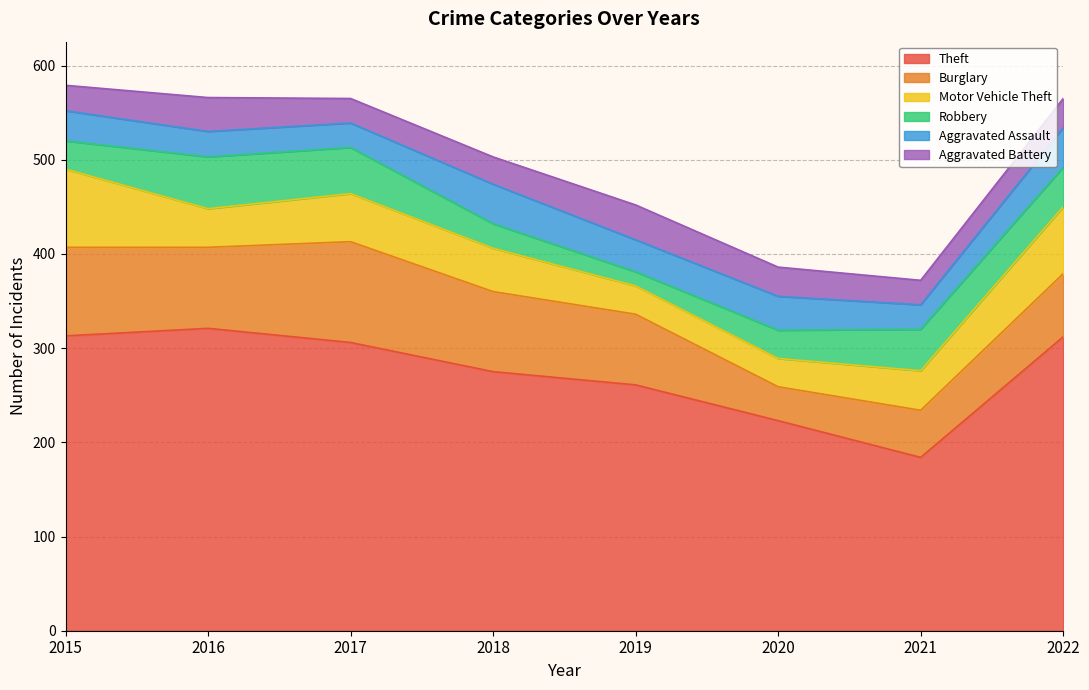

True or false: Theft and Aggravated Battery intersect in this chart.

False